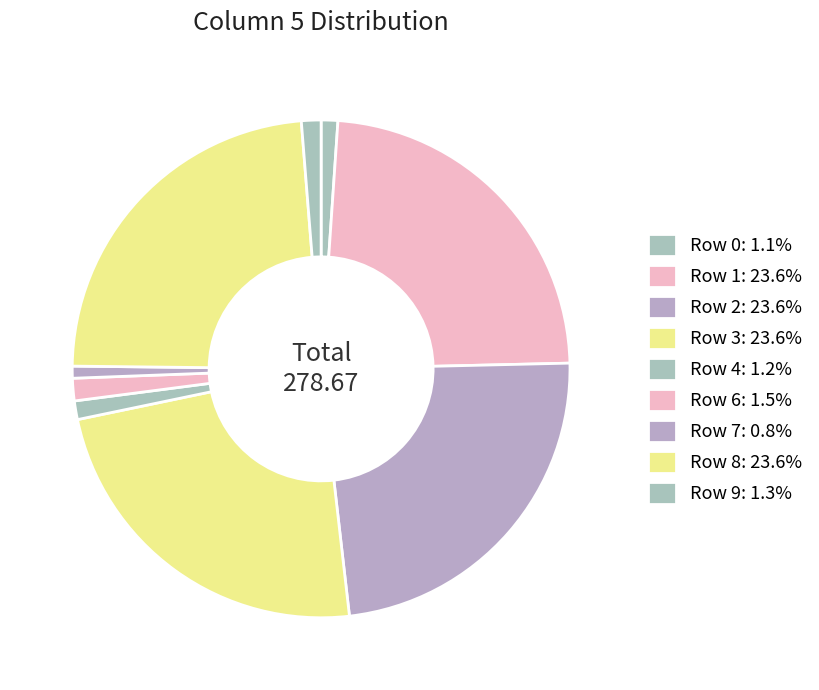

Count the number of slices in the pie.

9